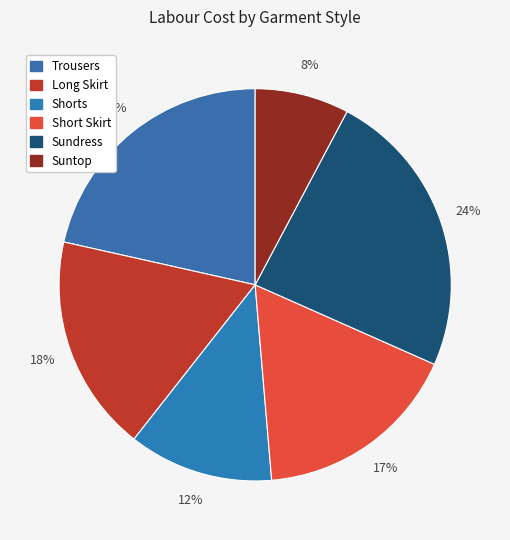

To the nearest percent, what is the average slice percentage?

17%